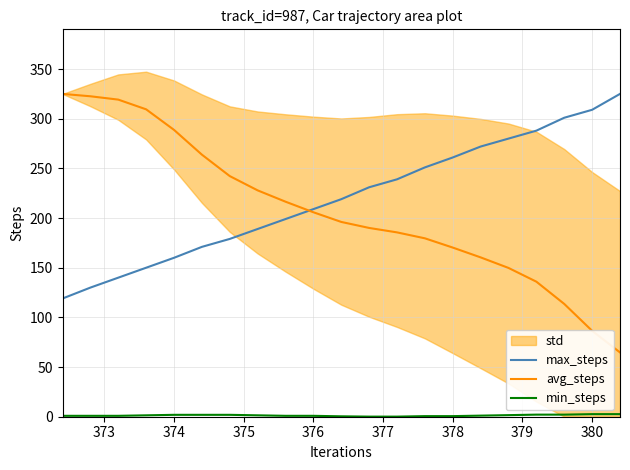

Does the chart have visible grid lines?

Yes